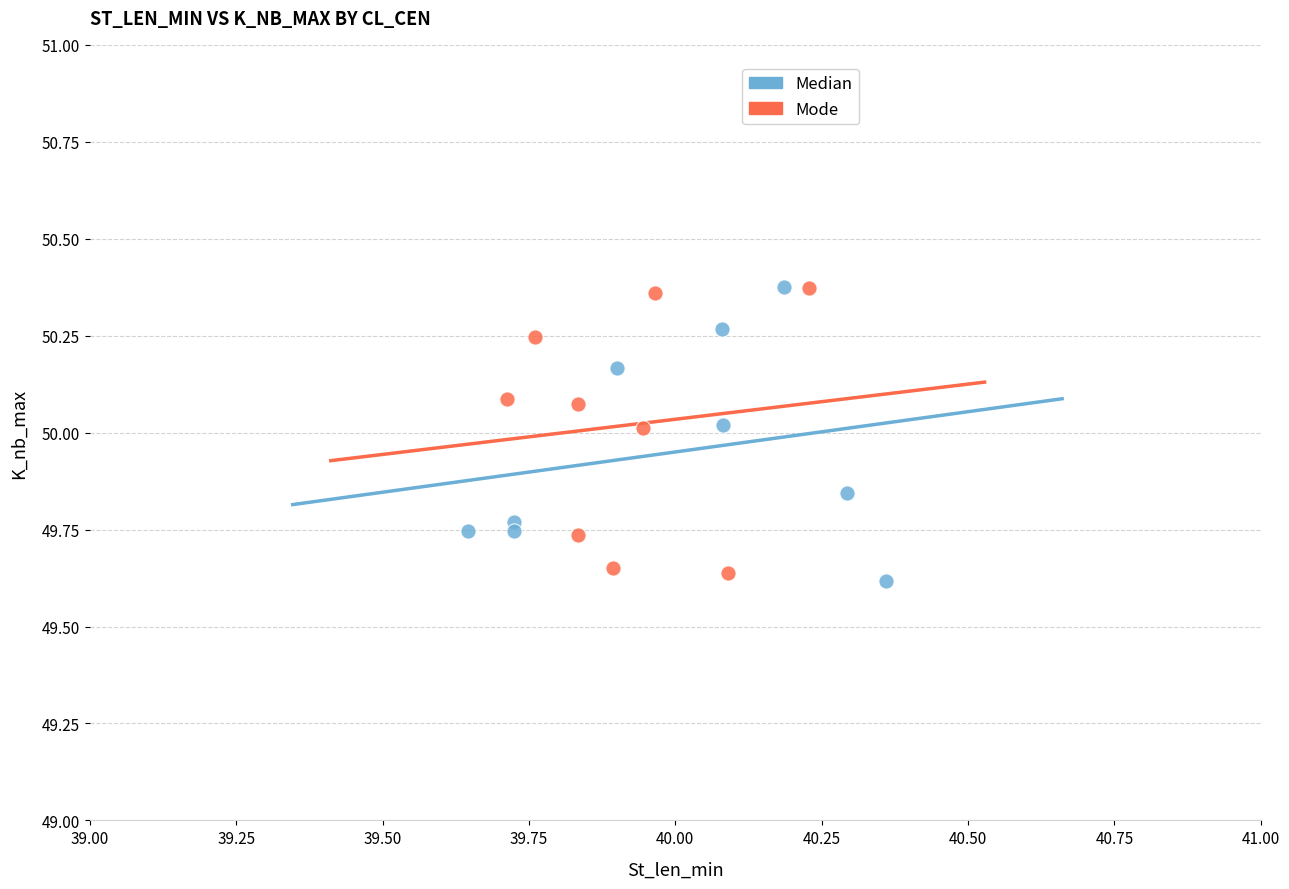

What are all the series names shown in the legend?

Median, Mode